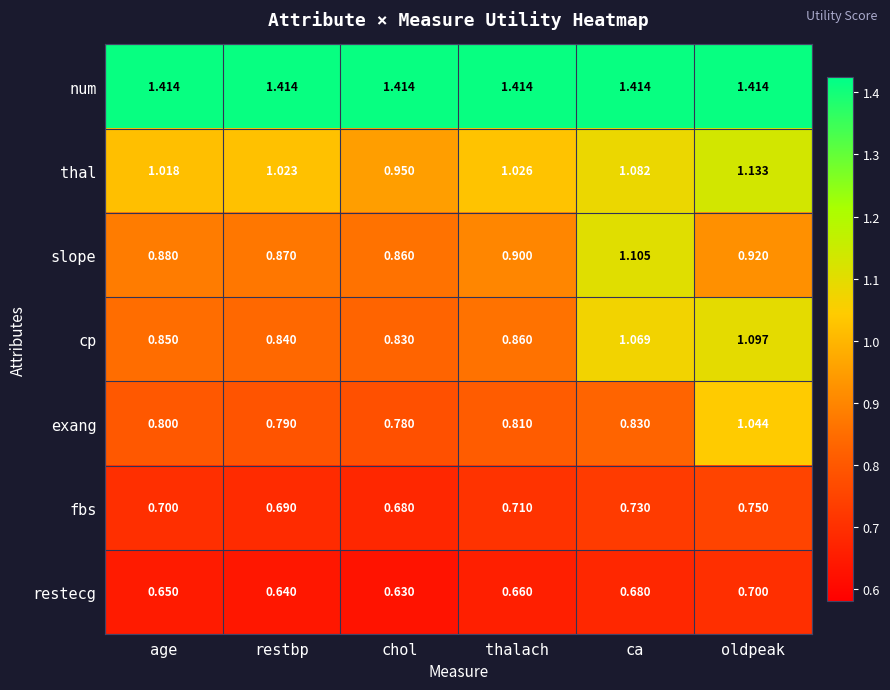

Which category has the lowest value across all series?

chol